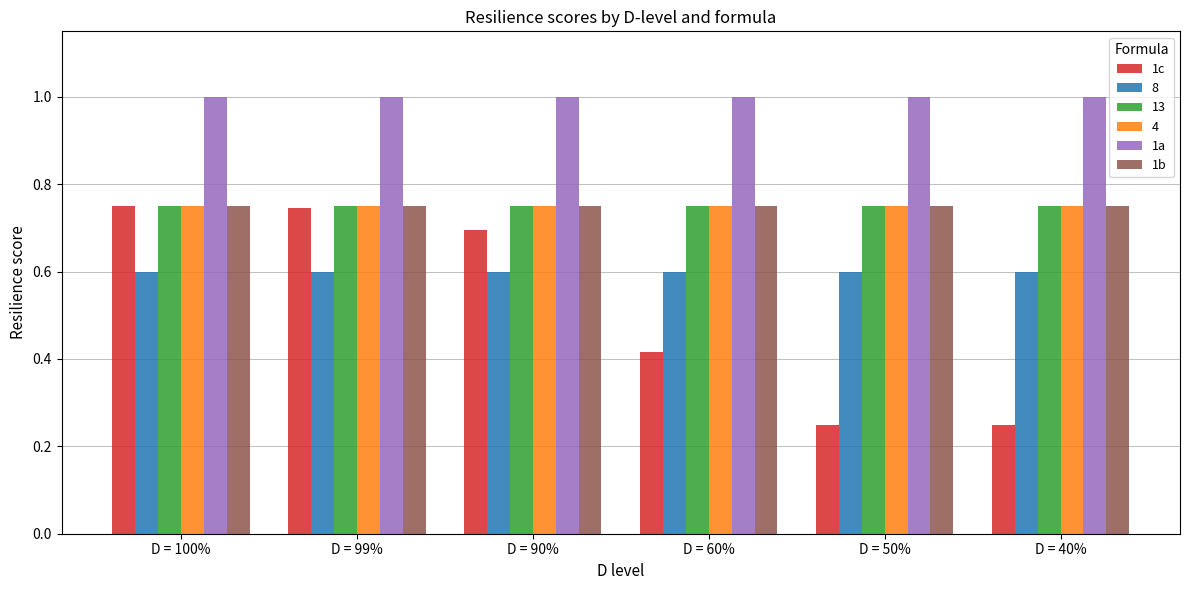

Which series has the widest spread of values?

1c